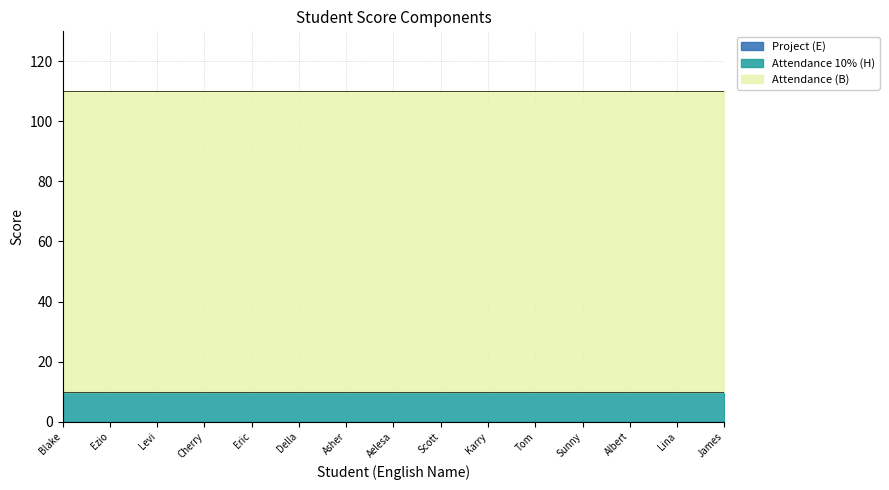

What is the label of the 3rd point from the right?

Albert